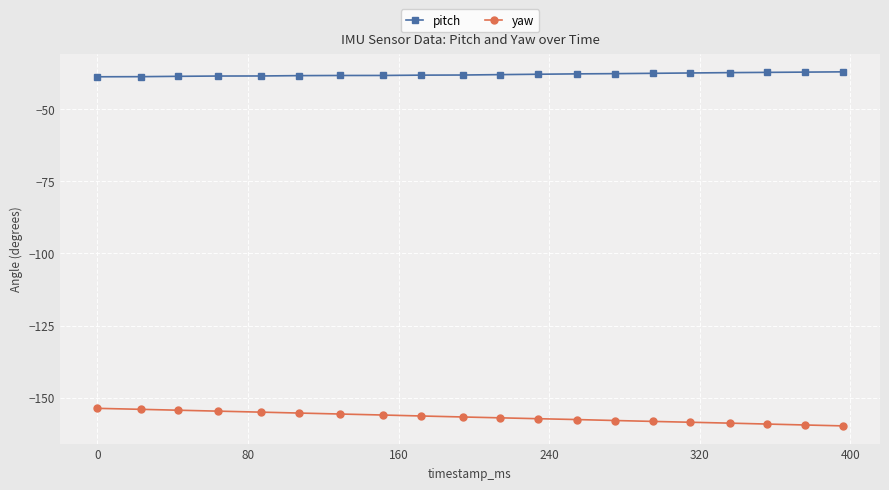

What is the difference between the second highest and minimum values in the pitch series?

1.6